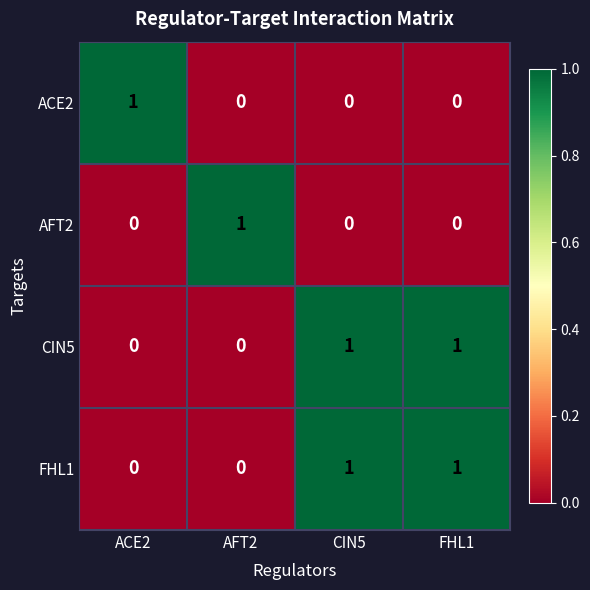

Is the value of ACE2 at ACE2 greater than the value of AFT2 at FHL1?

Yes